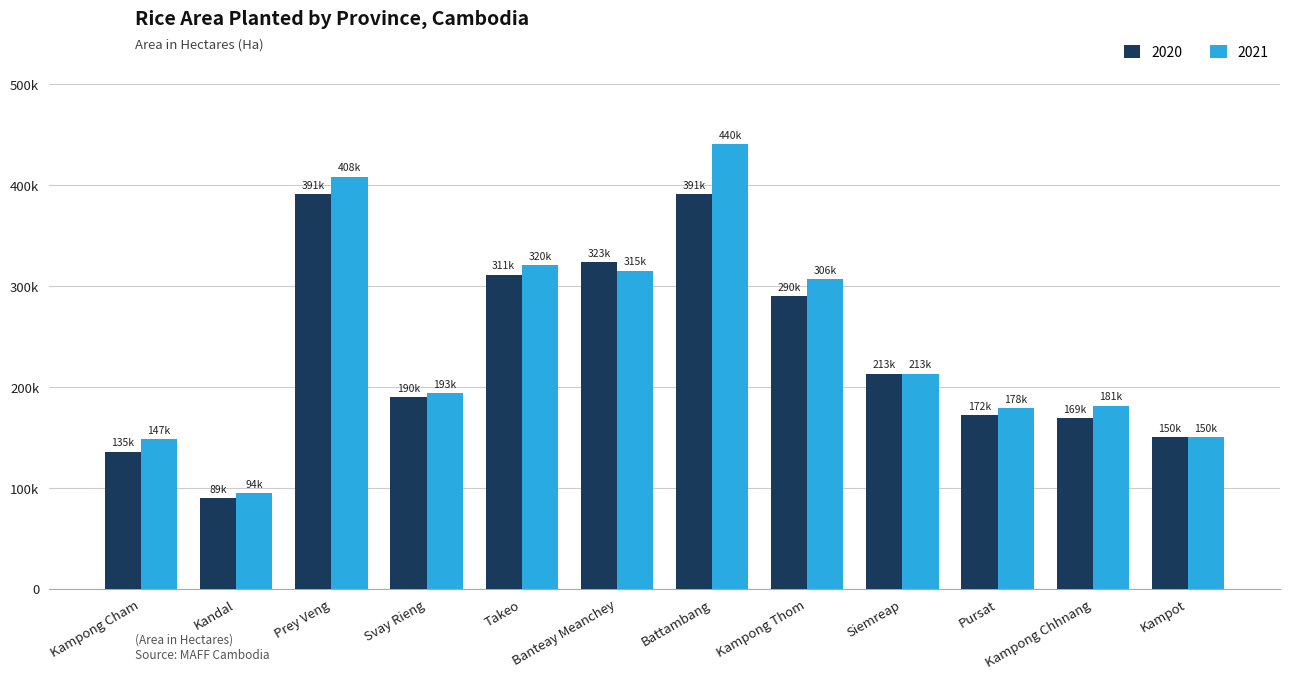

Rank the series by their average value, from highest to lowest.

2021, 2020